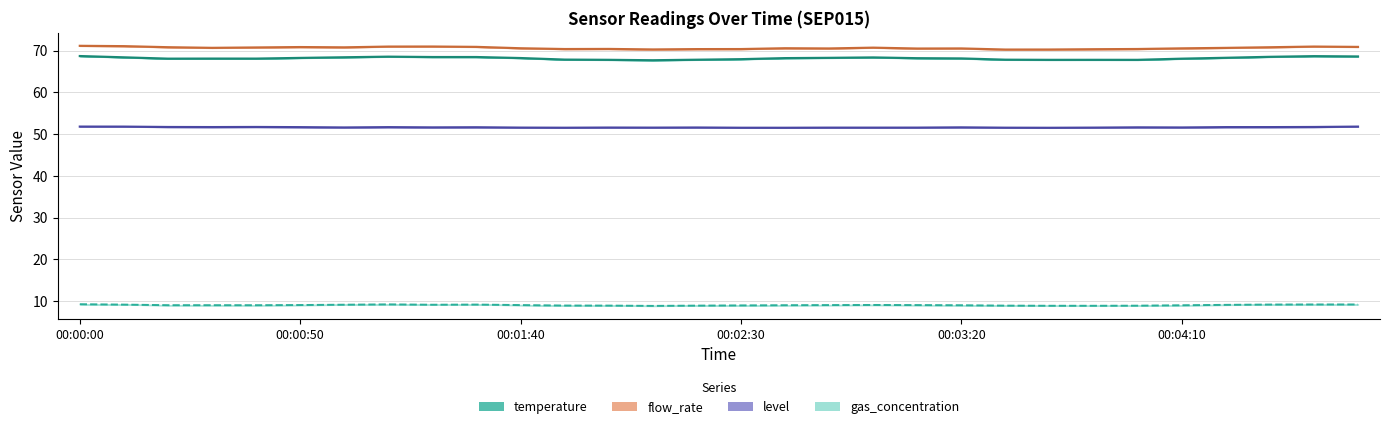

What is the smallest value displayed?

8.9